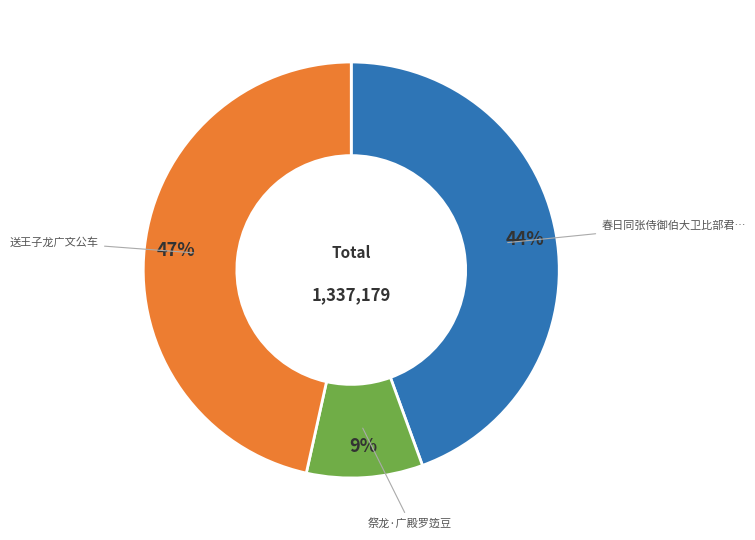

Does any single category account for the majority?

No